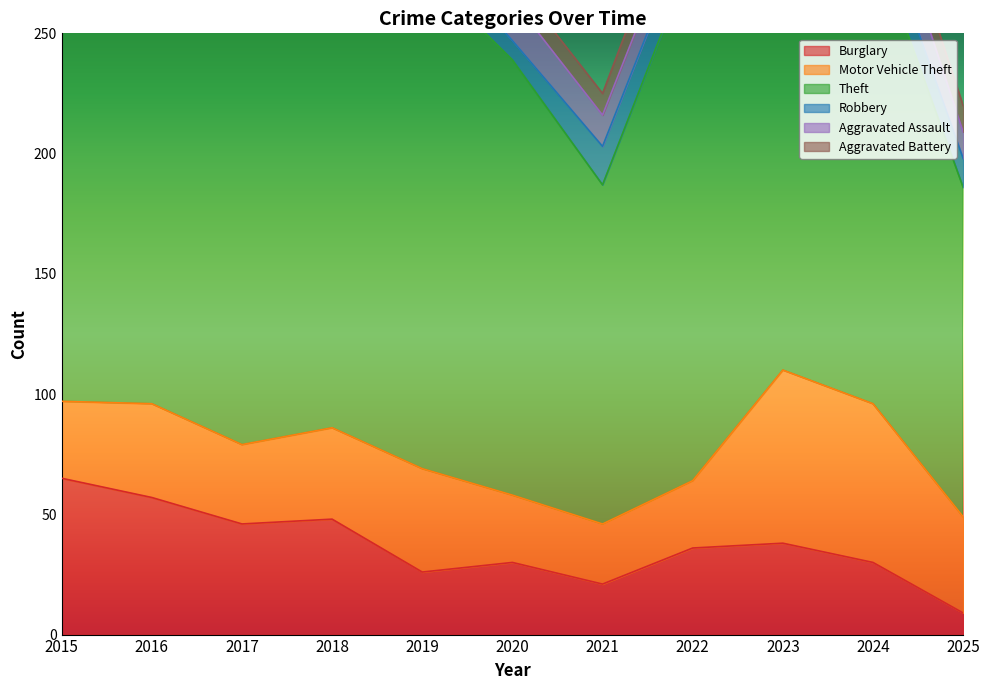

Rank the series at 2021 from lowest to highest value.

Aggravated Battery, Aggravated Assault, Robbery, Burglary, Motor Vehicle Theft, Theft